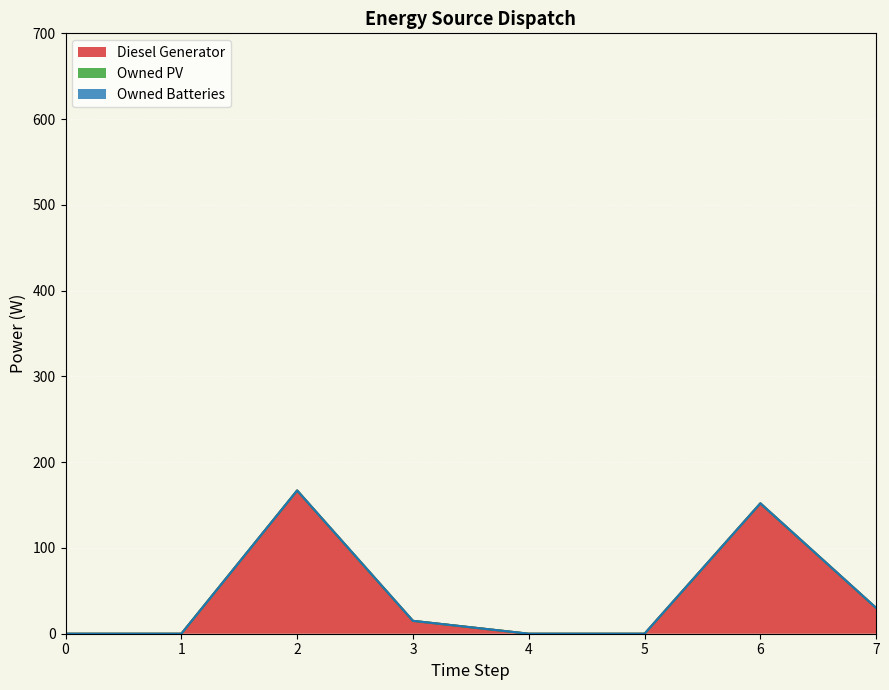

True or false: Owned PV and Owned Batteries cross at least once.

False